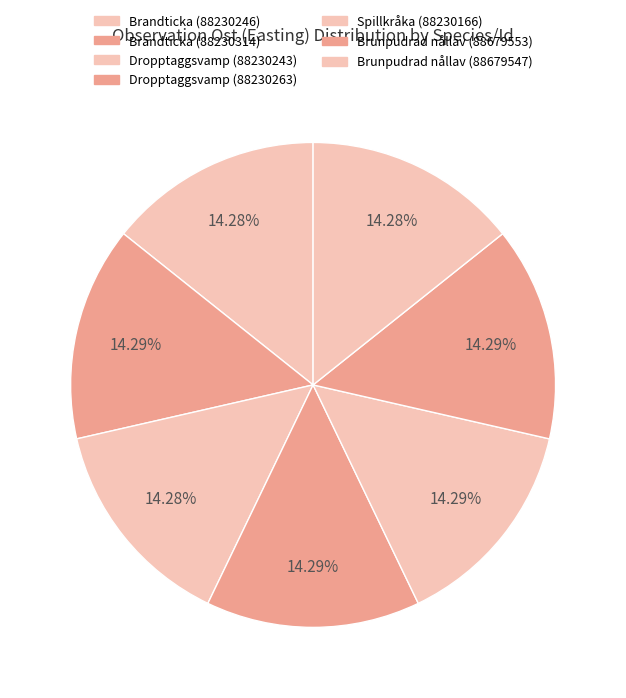

Does any single category account for the majority?

No